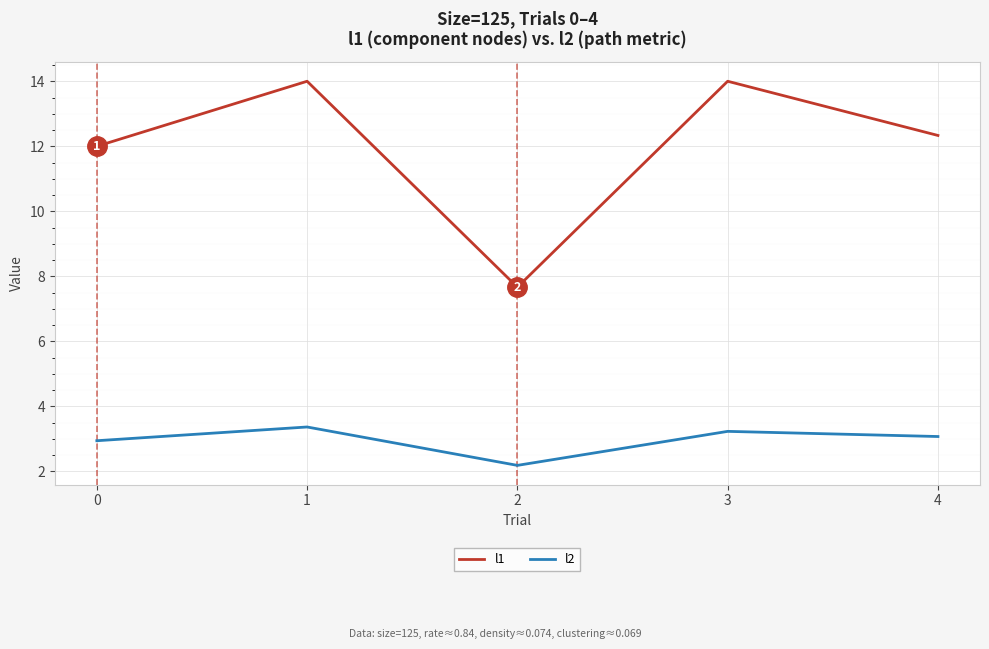

Reading left to right, extract all data points from this chart.

l1: 12.0	14.0	7.7	14.0	12.3
l2: 2.9	3.4	2.2	3.2	3.1